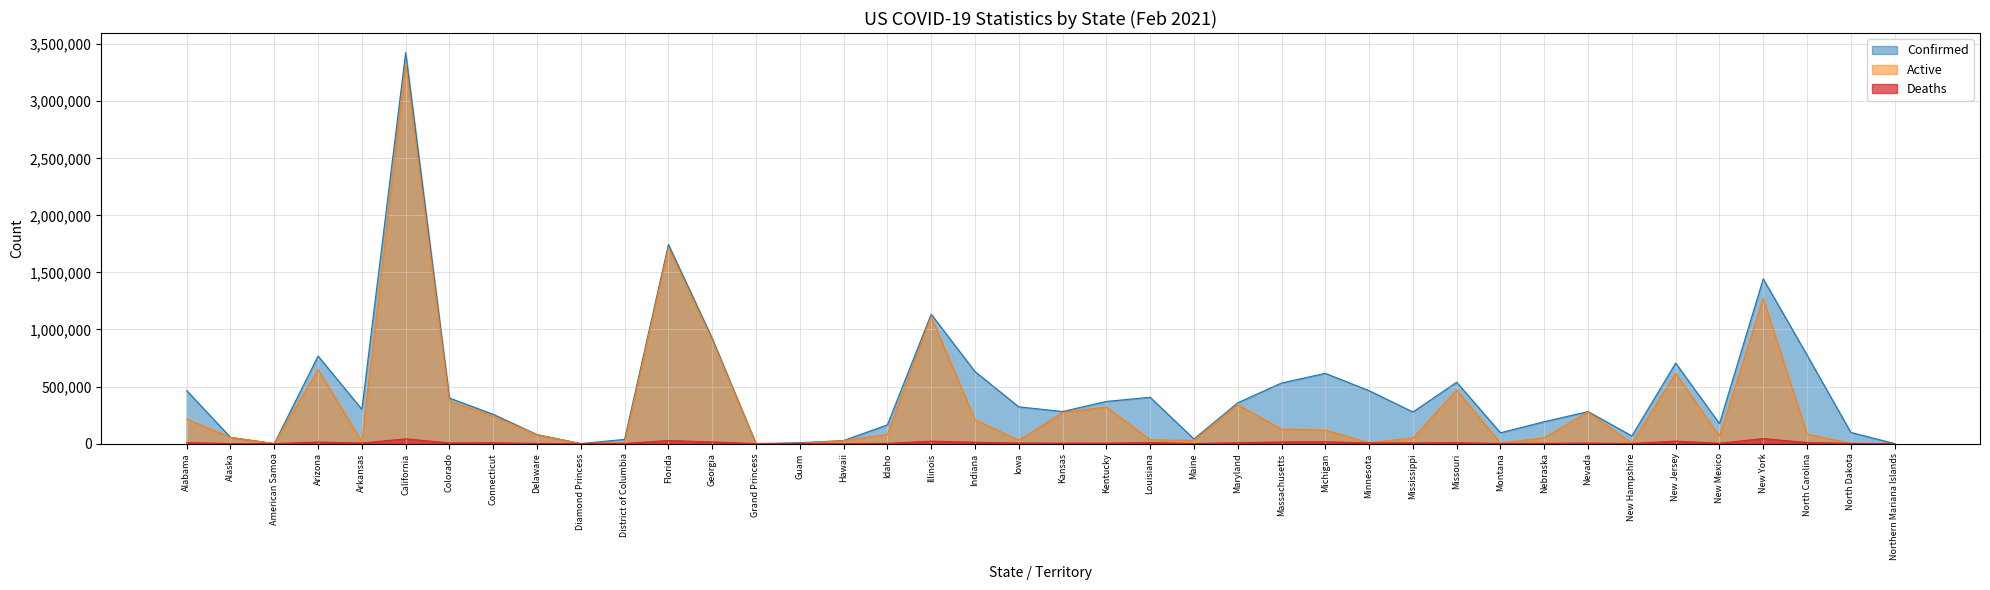

Which series has the widest spread of values?

Confirmed